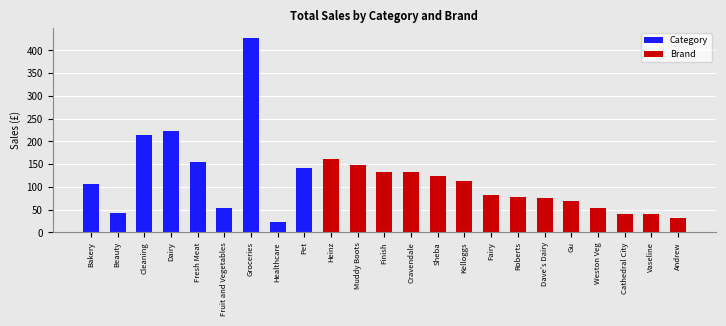

The value at Sheba is 30.5. True or false?

False